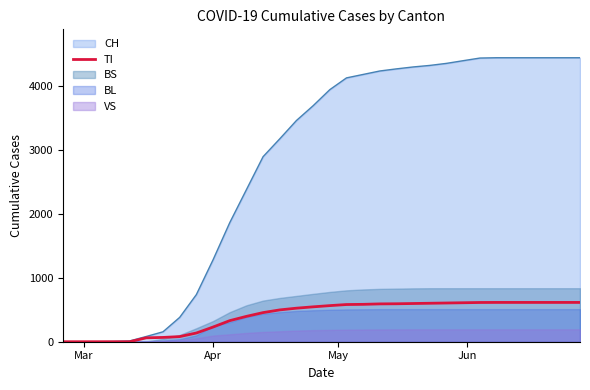

True or false: there are more than 1 points higher than both neighbors.

False